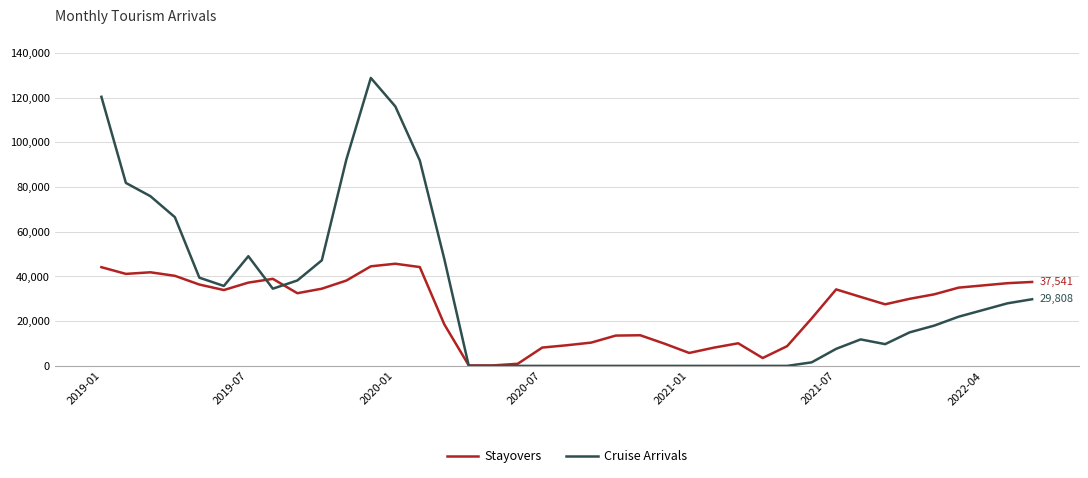

Which series has the largest range (max minus min)?

Cruise Arrivals